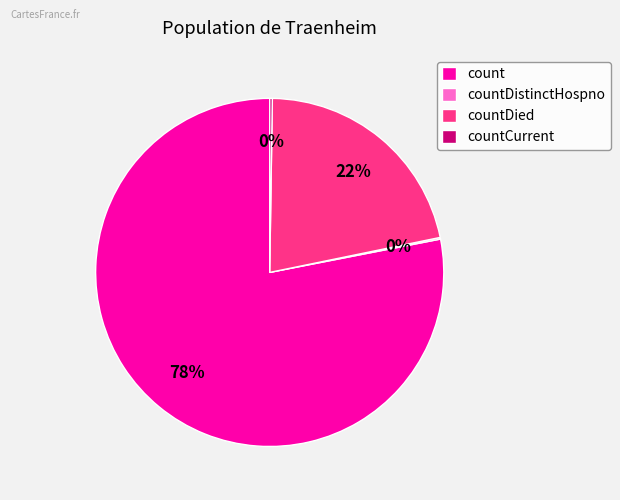

True or false: countDied accounts for 22% of the total.

True